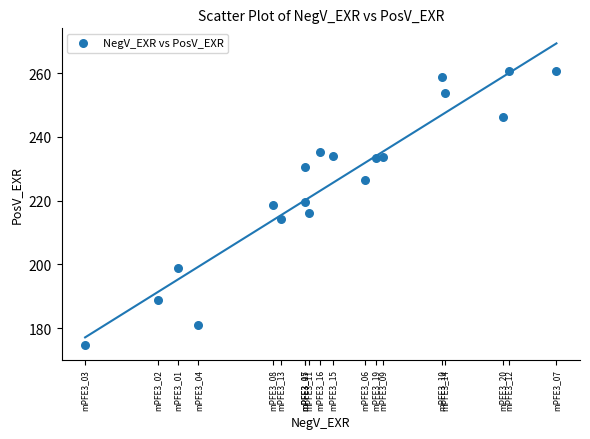

What is the range of X values (max minus min)?

106.1